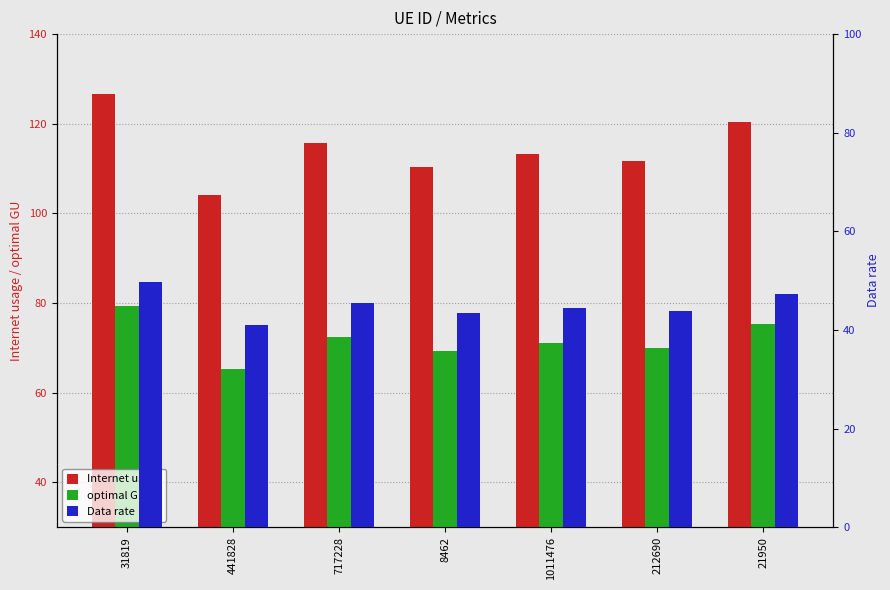

Is the value of Internet usage at 31819 greater than the value of optimal GU at 717228?

Yes